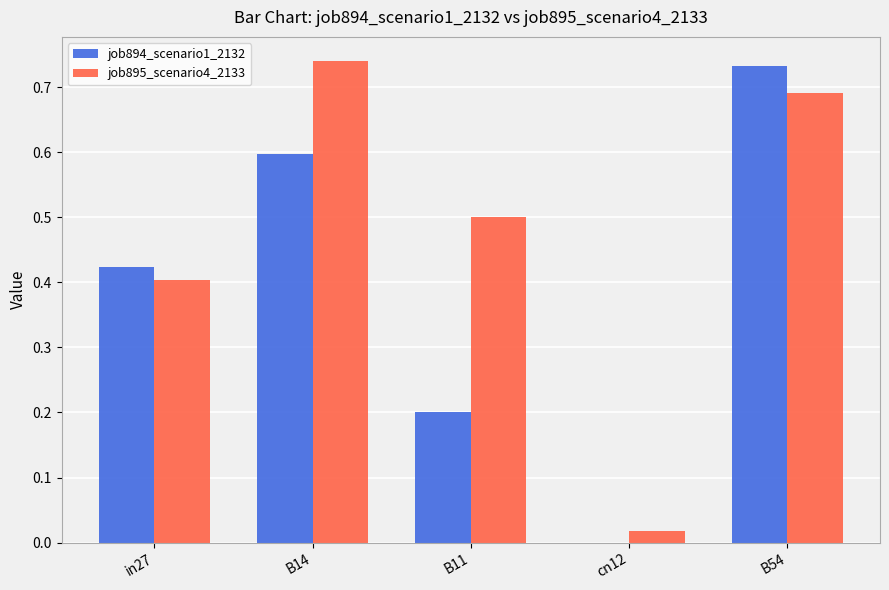

Is it true that job894_scenario1_2132 equals 0.4 at B14?

False